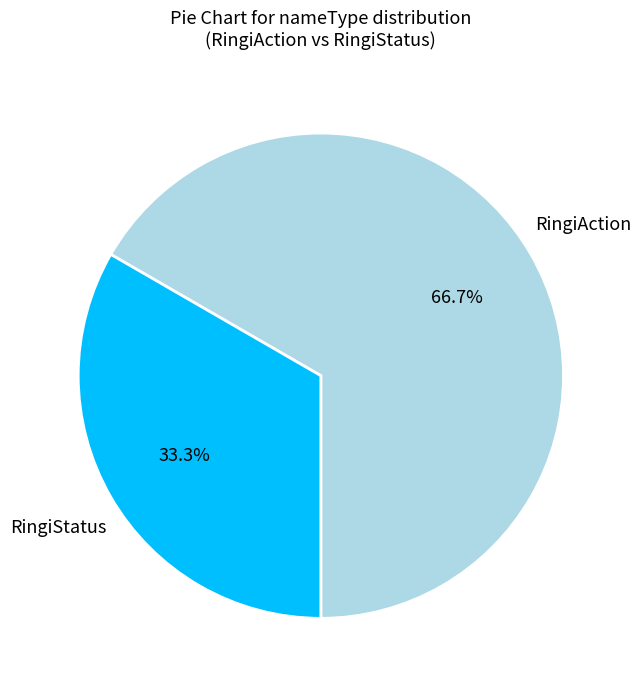

Approximately how many times larger is the value at RingiStatus compared to RingiAction?

0.5